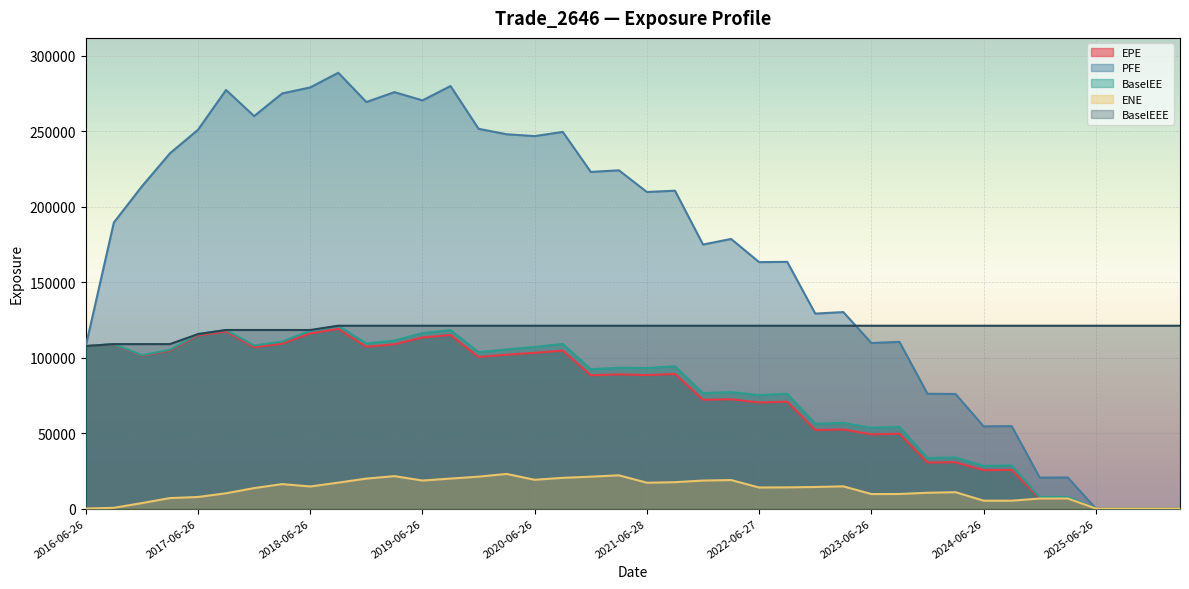

What is the difference between the BaselEE values at 2021-06-28 and 2020-12-29?

779.1